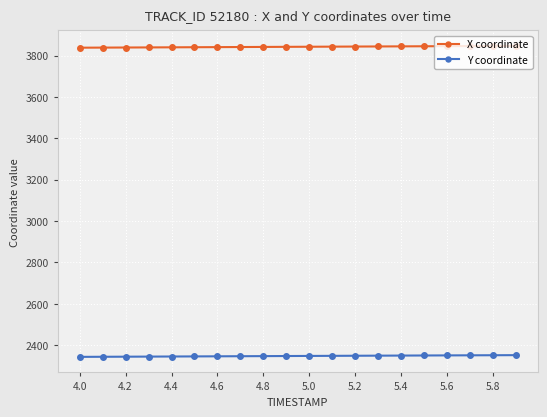

What is the value of the Y coordinate point at the 20th from the left?

2351.9